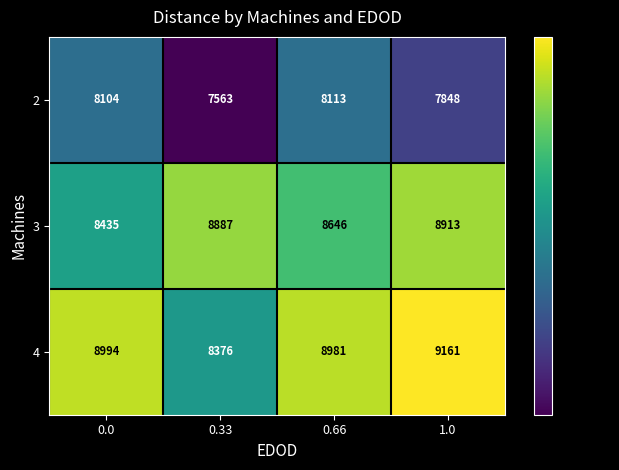

Reading left to right, transcribe all the data shown in this chart.

2: 0.0=8104	0.33=7563	0.66=8113	1.0=7848
3: 0.0=8435	0.33=8887	0.66=8646	1.0=8913
4: 0.0=8994	0.33=8376	0.66=8981	1.0=9161